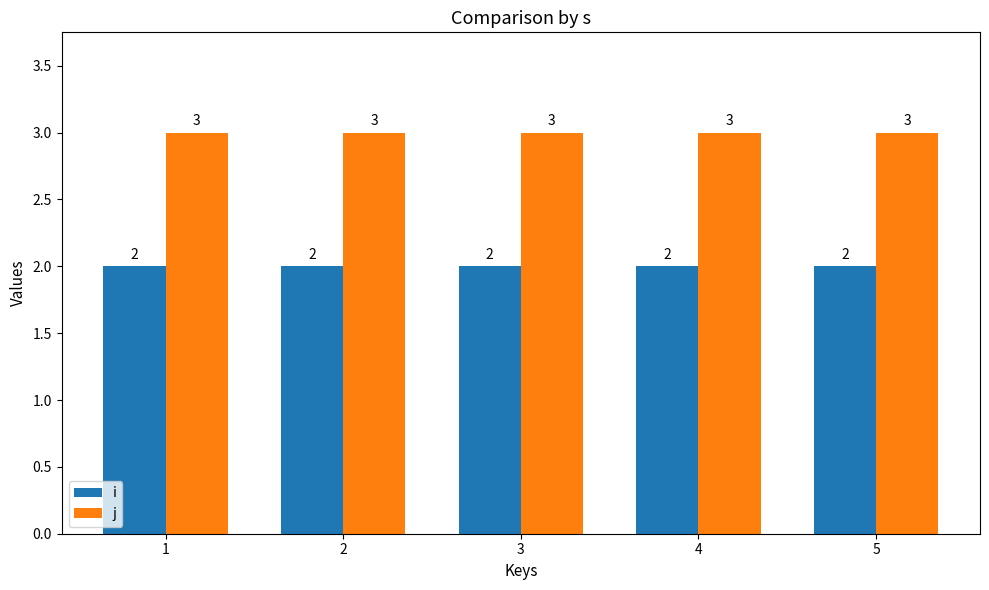

Which series has the largest total across all categories?

j